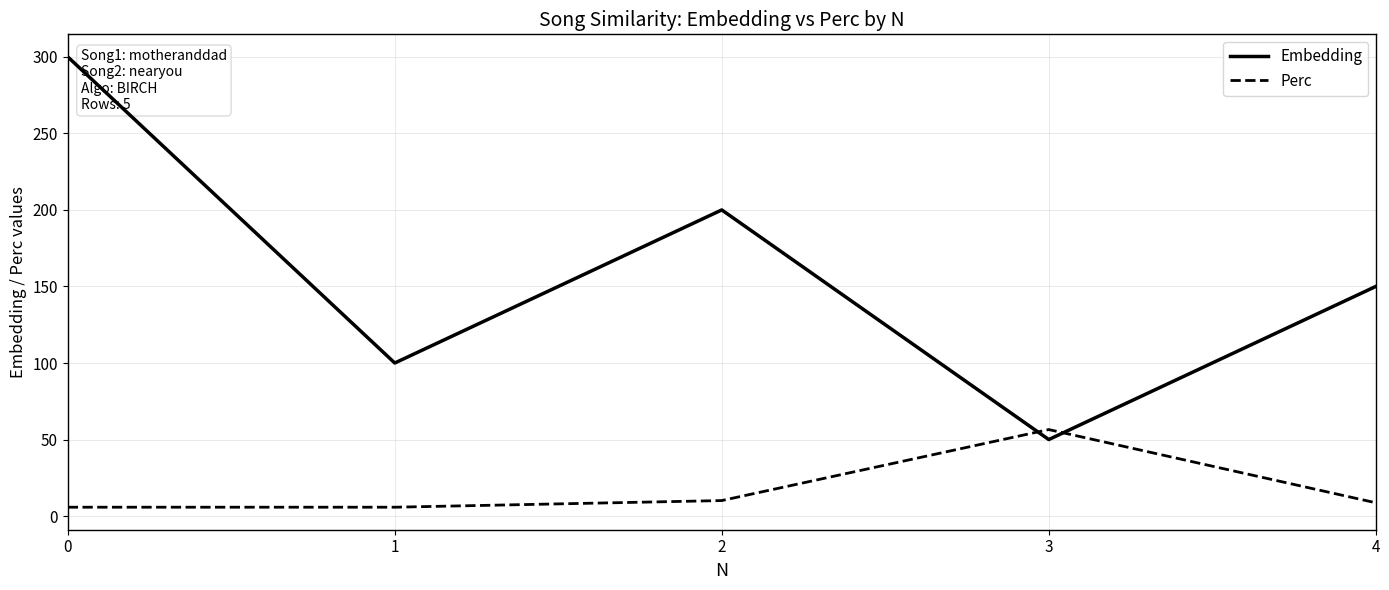

What is the average value of the Embedding series?

160.0